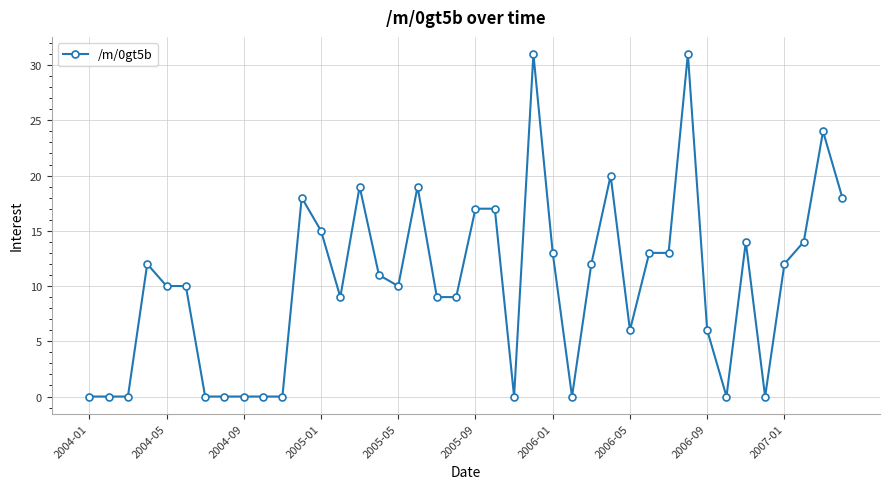

What is the value of the 29th point from the left?

6